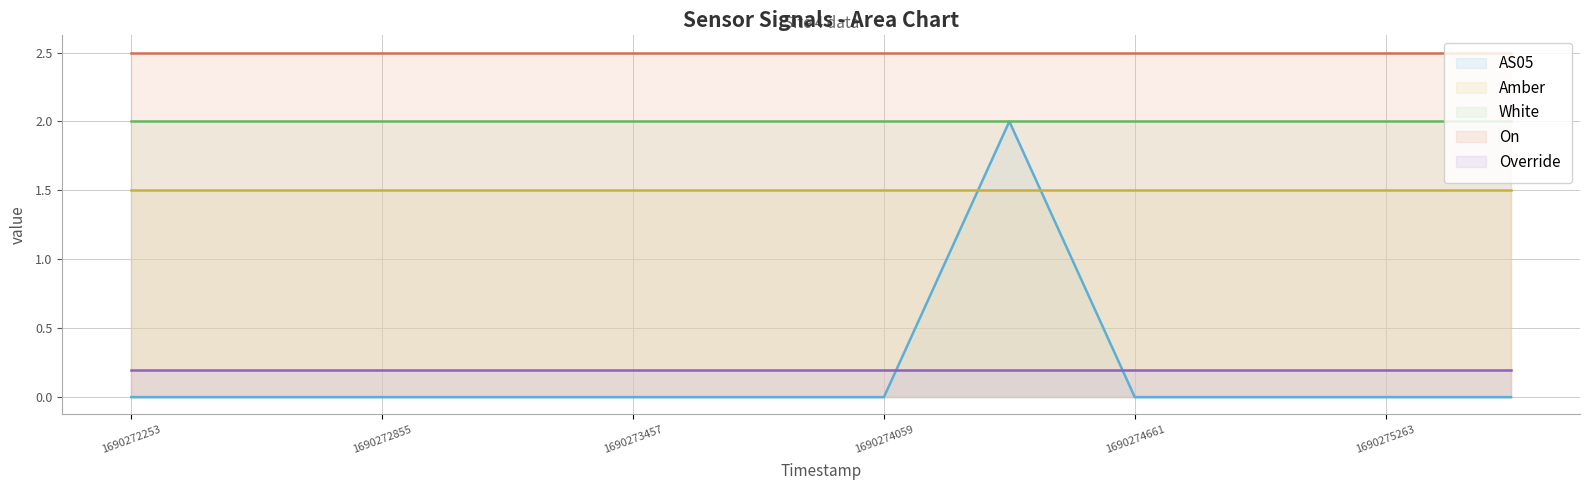

What is the maximum value shown in the chart?

2.5